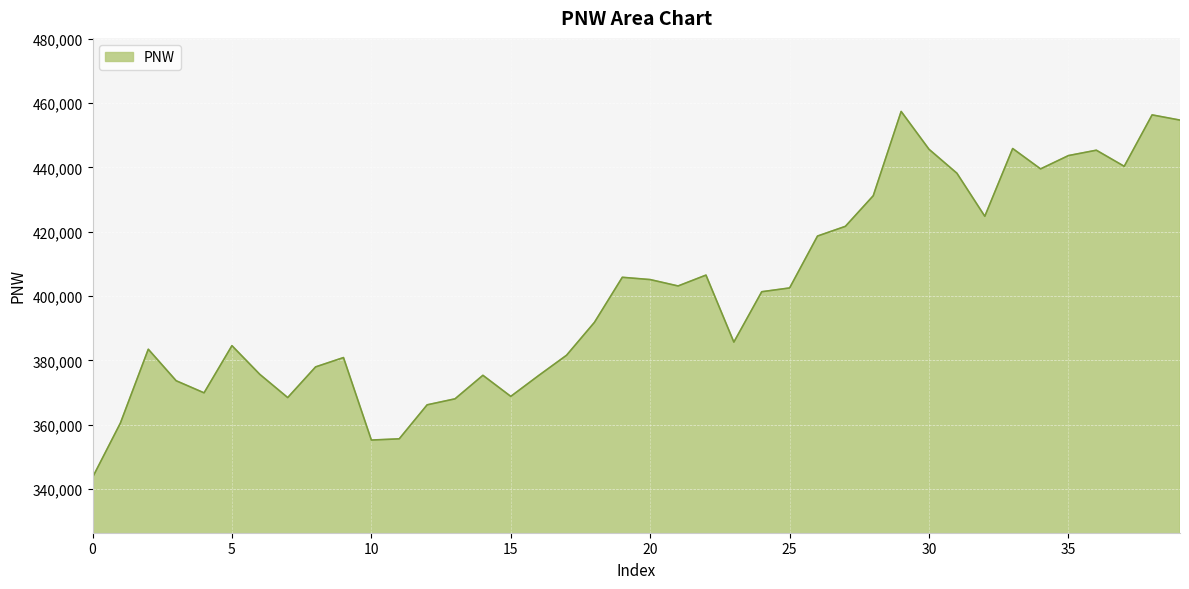

What is the smallest value displayed?

343588.7